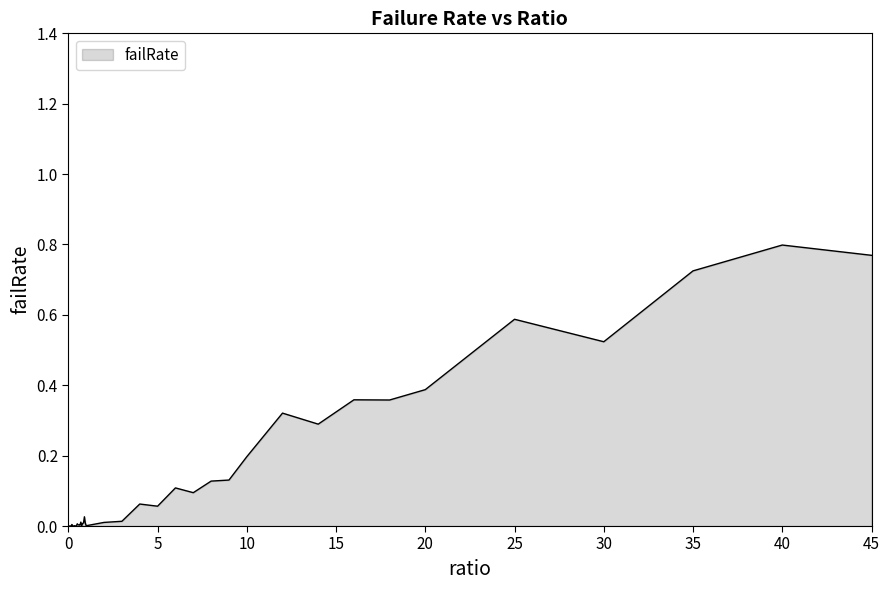

Does the chart display data point markers on the line(s)?

No